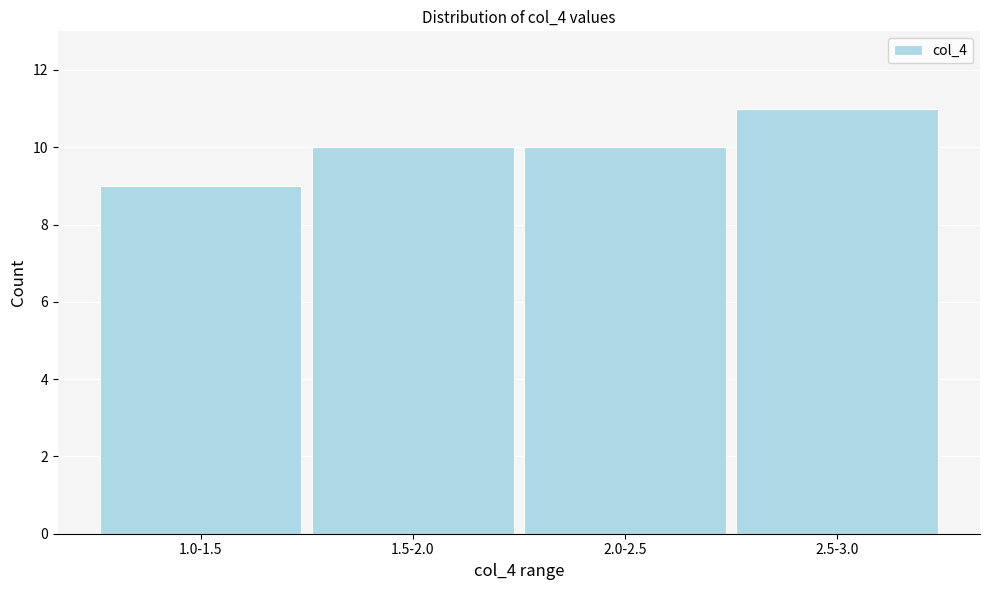

Reading left to right, extract all data points from this chart.

1.0-1.5=9	1.5-2.0=10	2.0-2.5=10	2.5-3.0=11